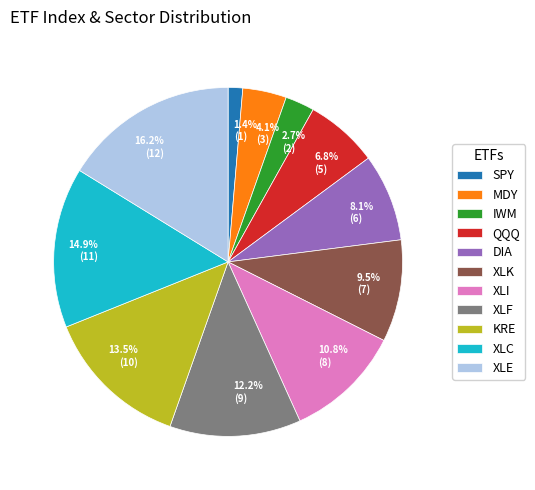

What percentage is the XLC slice, to the nearest percent?

15%